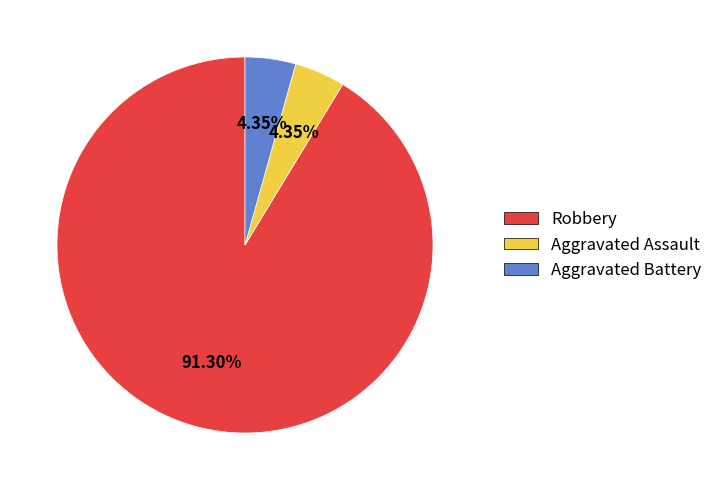

Combined, do Aggravated Battery and Robbery account for over 50%?

Yes